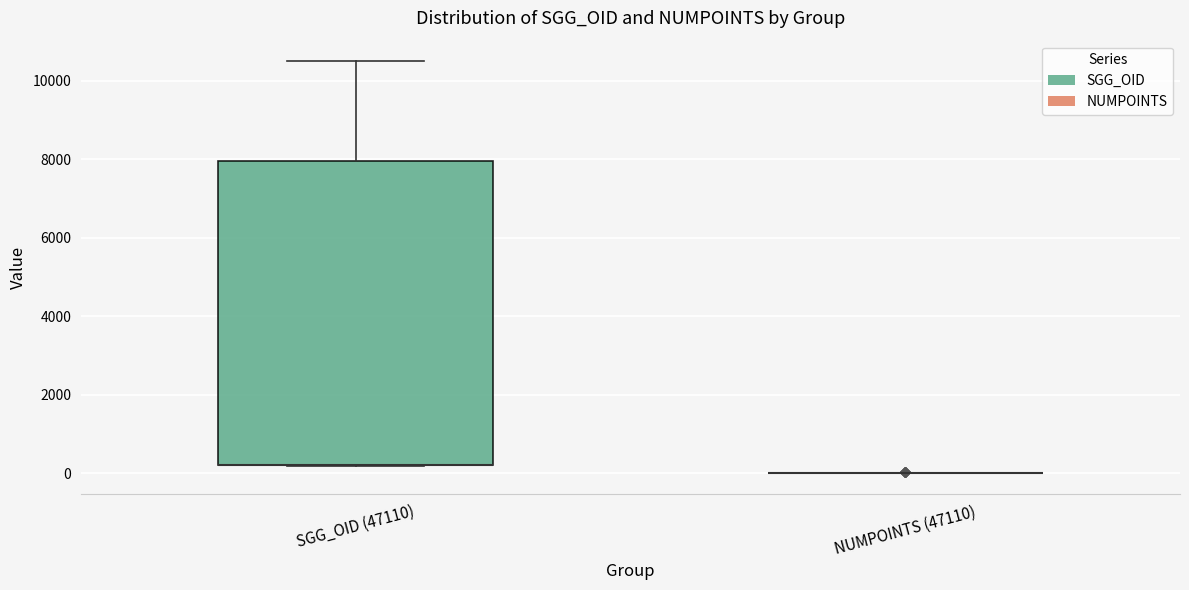

Which box is the tallest, from its lower edge to its upper edge?

SGG_OID (47110)